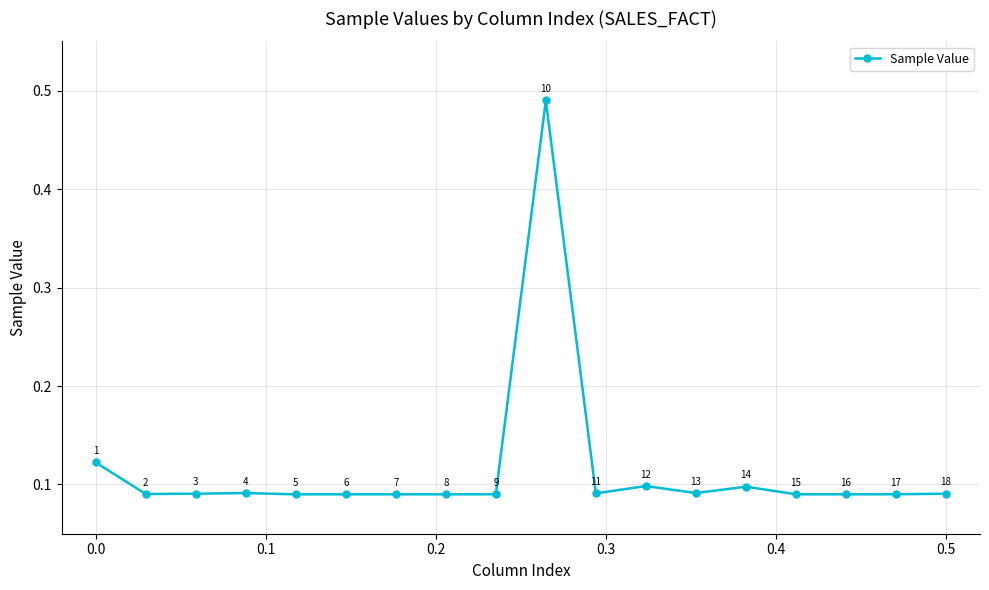

How many points are lower than both their immediate neighbors (excluding endpoints)?

7